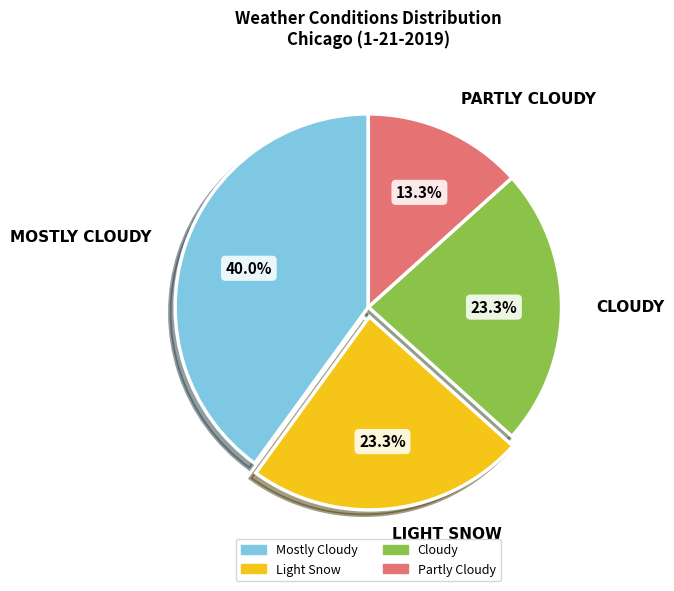

To the nearest percent, what portion does Light Snow represent?

23%